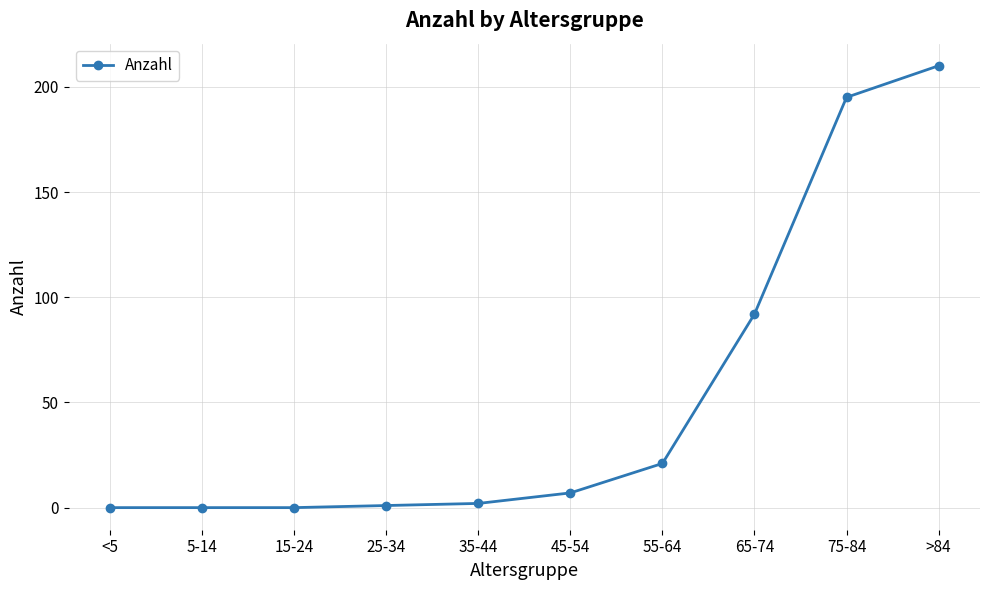

What is the change in value from 55-64 to 75-84?

+174